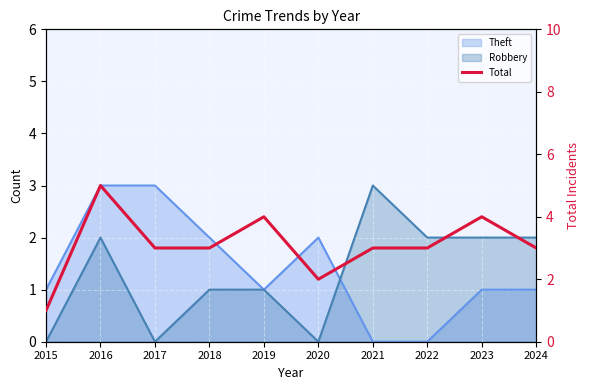

What is the difference between the values at 2024 and 2016?

2